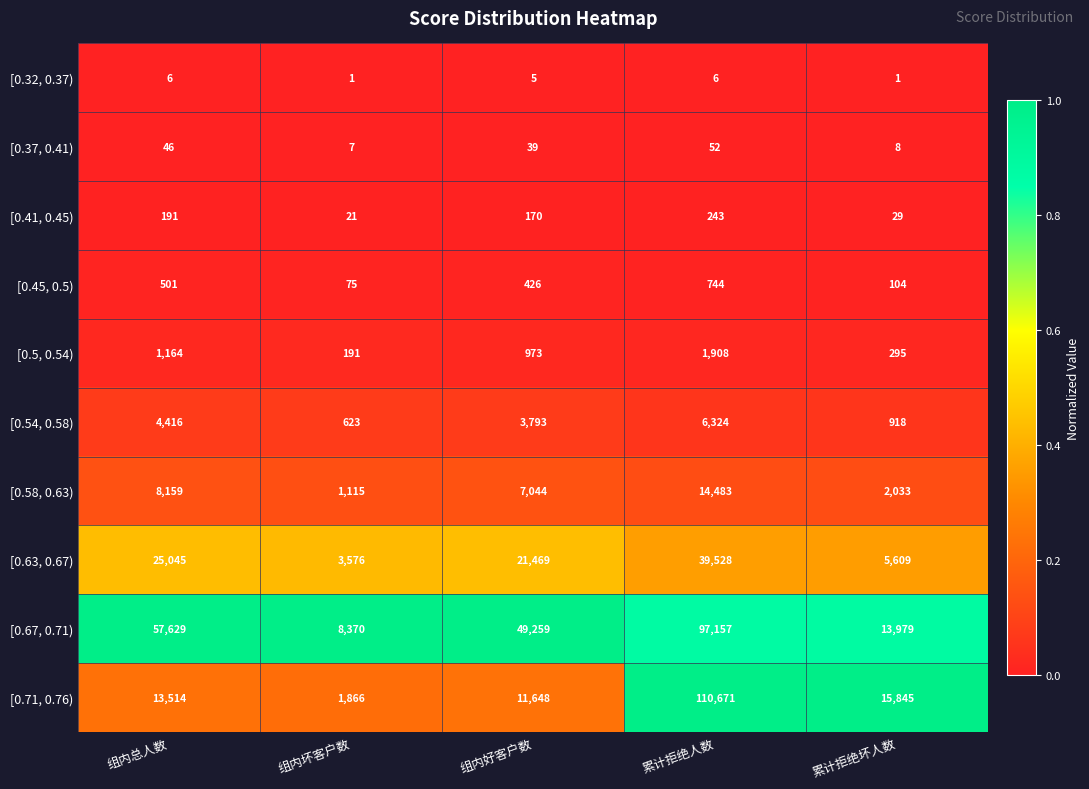

Count the number of categories in the chart.

5